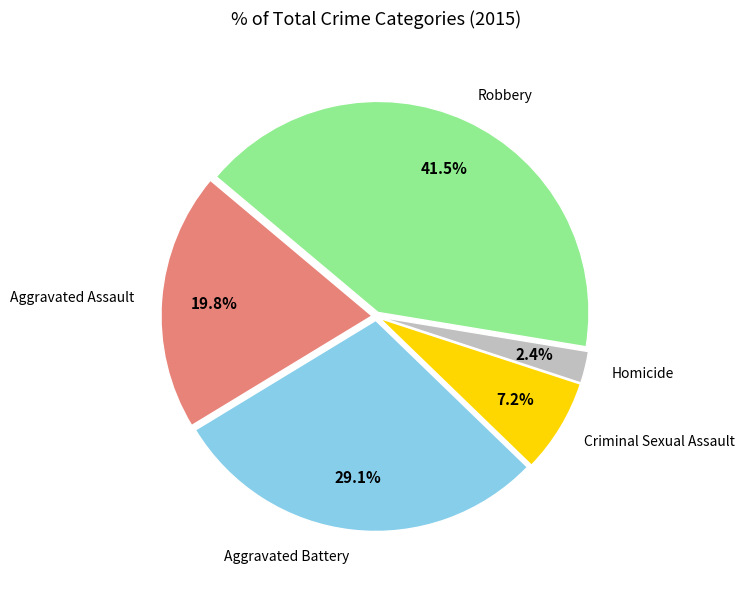

Is there any slice that represents more than half of the pie?

No